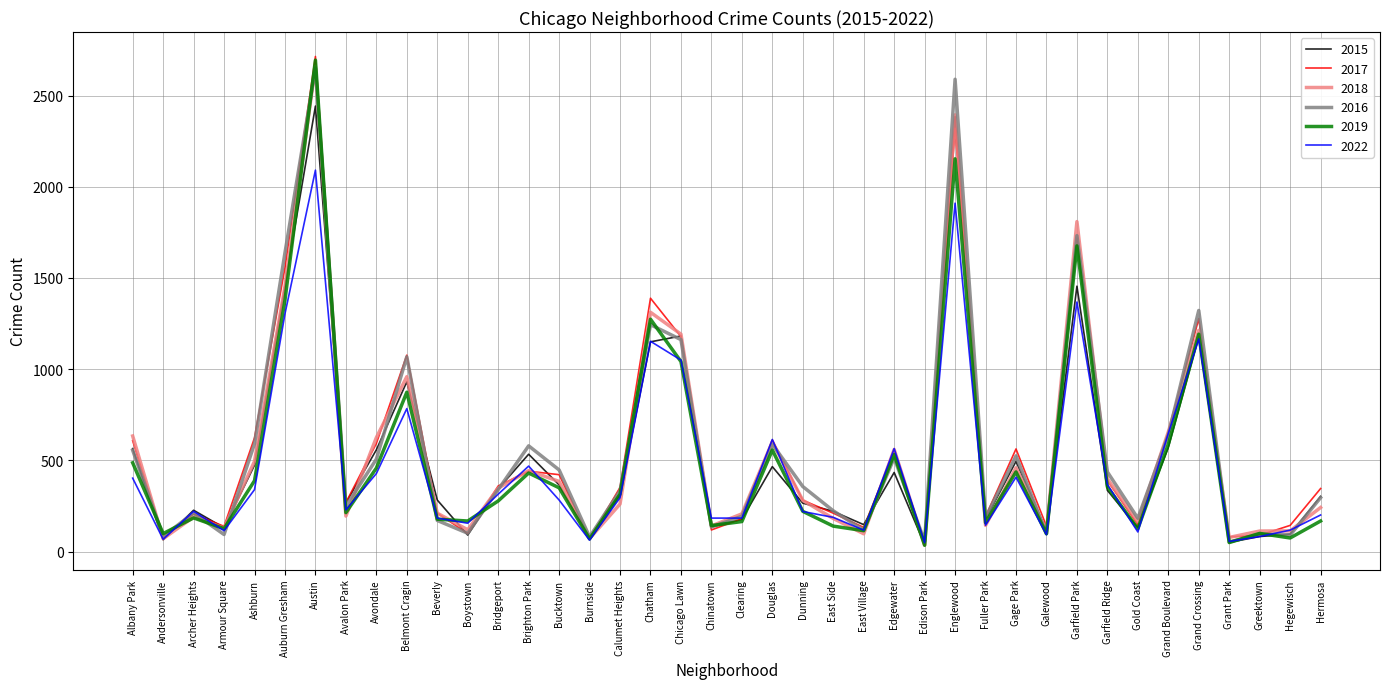

Between Armour Square and Garfield Ridge, which series saw the biggest shift?

2016